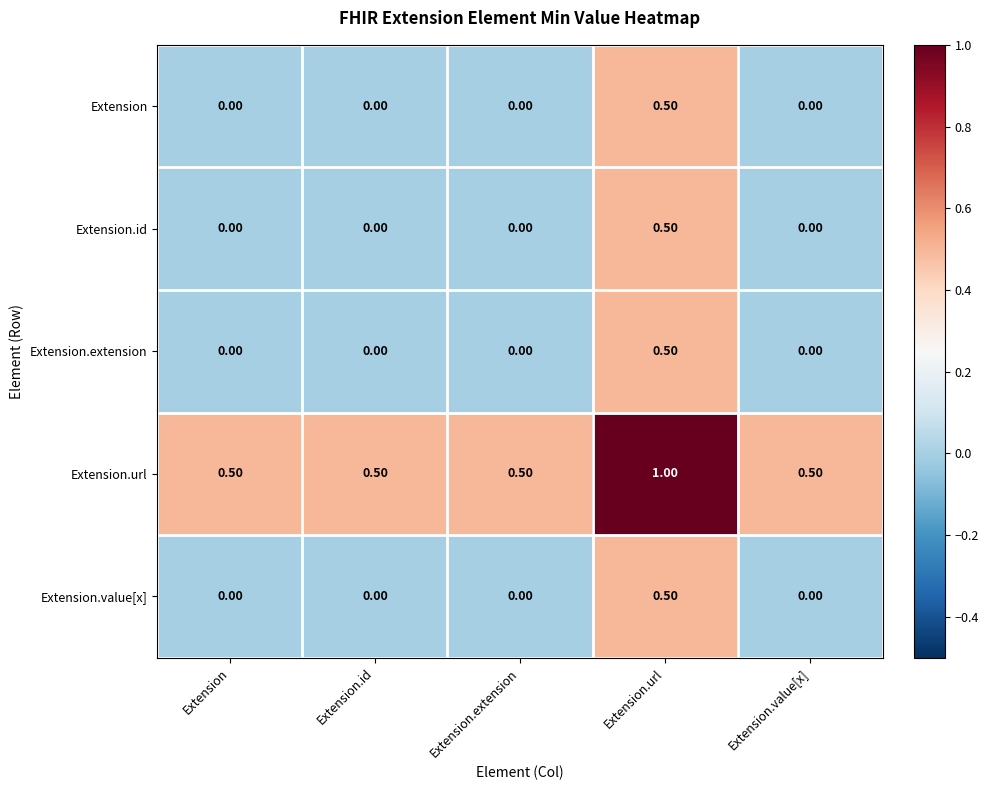

What is the sum of all Extension.url values?

3.0